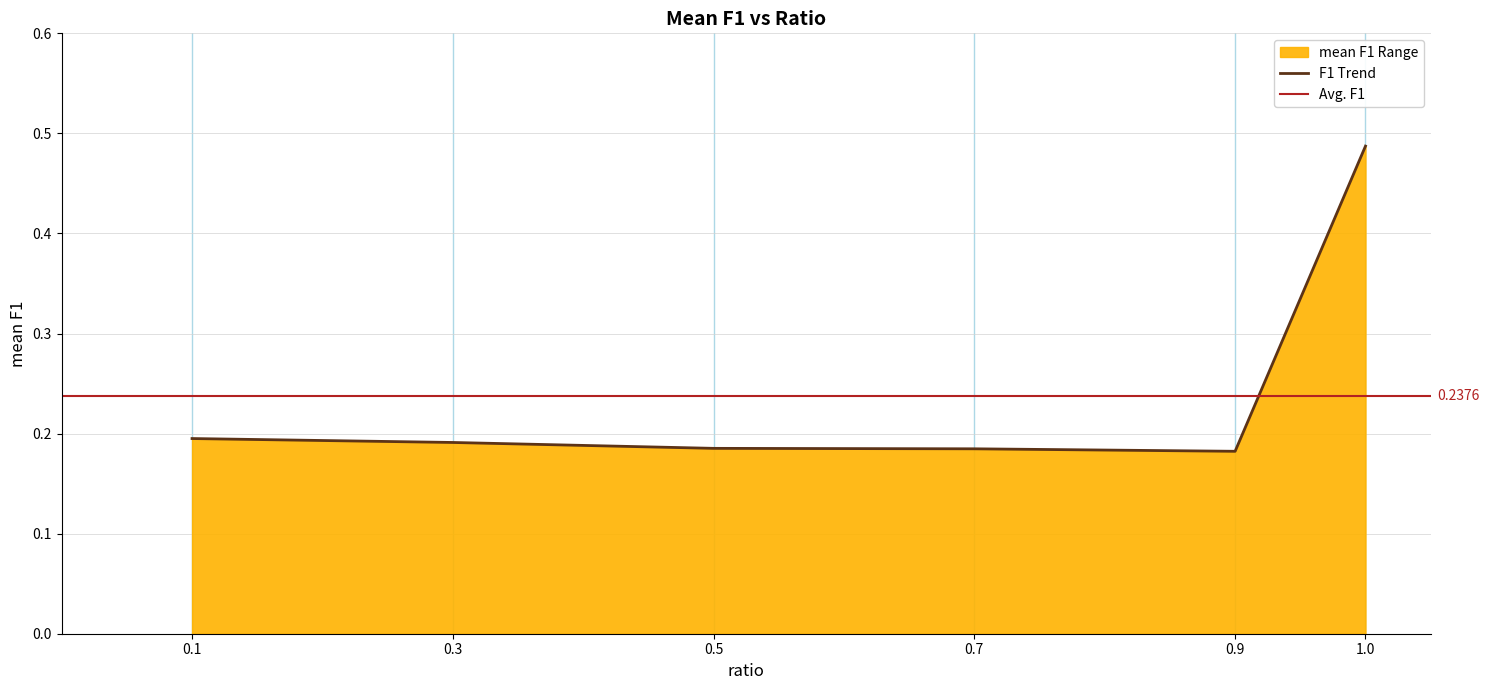

Reading left to right, transcribe all the data shown in this chart.

0.1=0.2	0.3=0.2	0.5=0.2	0.7=0.2	0.9=0.2	1.0=0.5